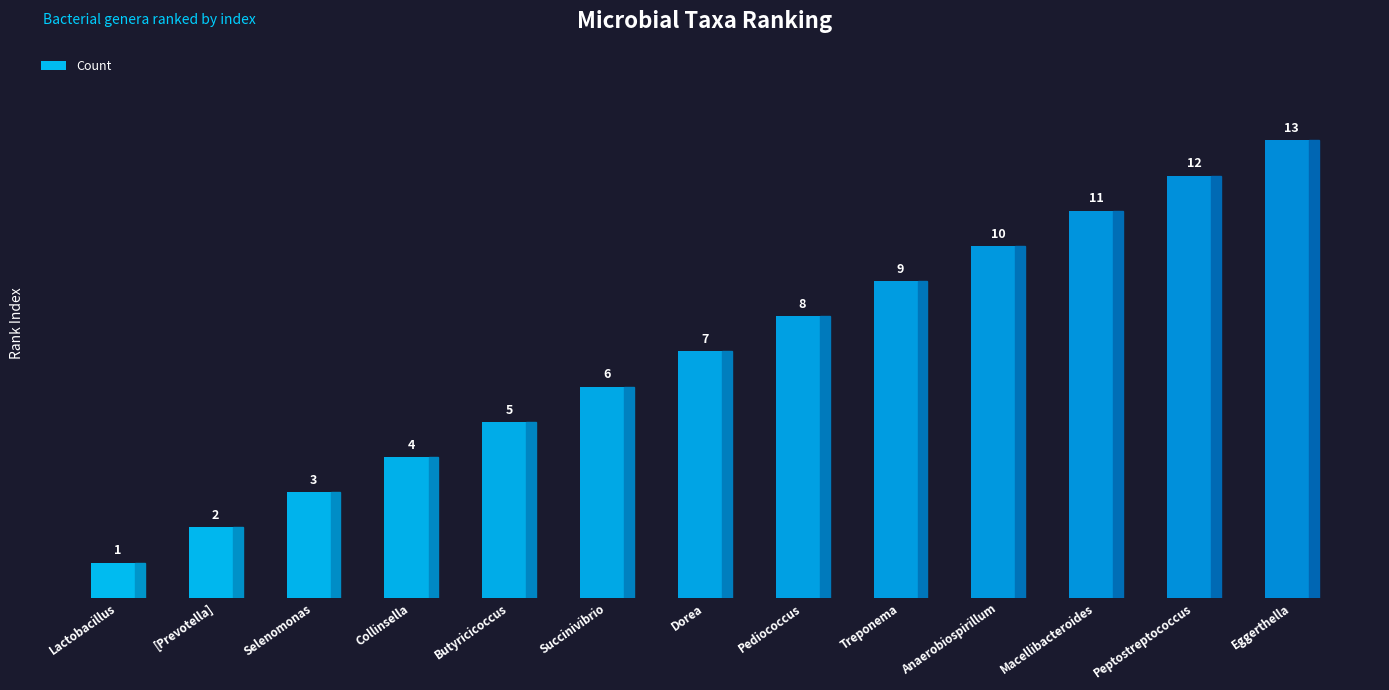

Reading left to right, what are all the values shown in this chart?

Lactobacillus=1	[Prevotella]=2	Selenomonas=3	Collinsella=4	Butyricicoccus=5	Succinivibrio=6	Dorea=7	Pediococcus=8	Treponema=9	Anaerobiospirillum=10	Macellibacteroides=11	Peptostreptococcus=12	Eggerthella=13